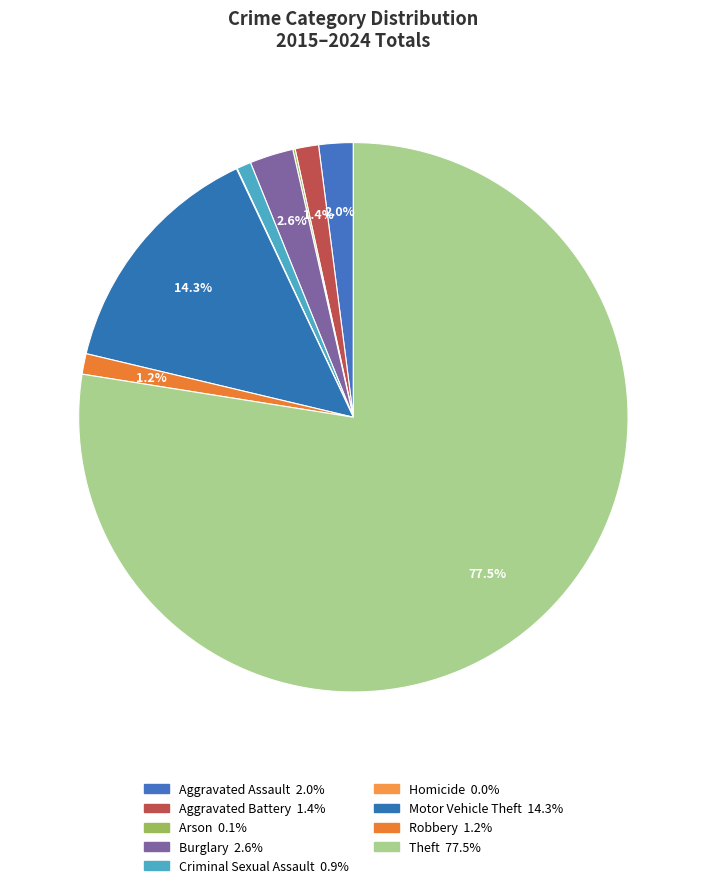

Which slice is the largest?

Theft